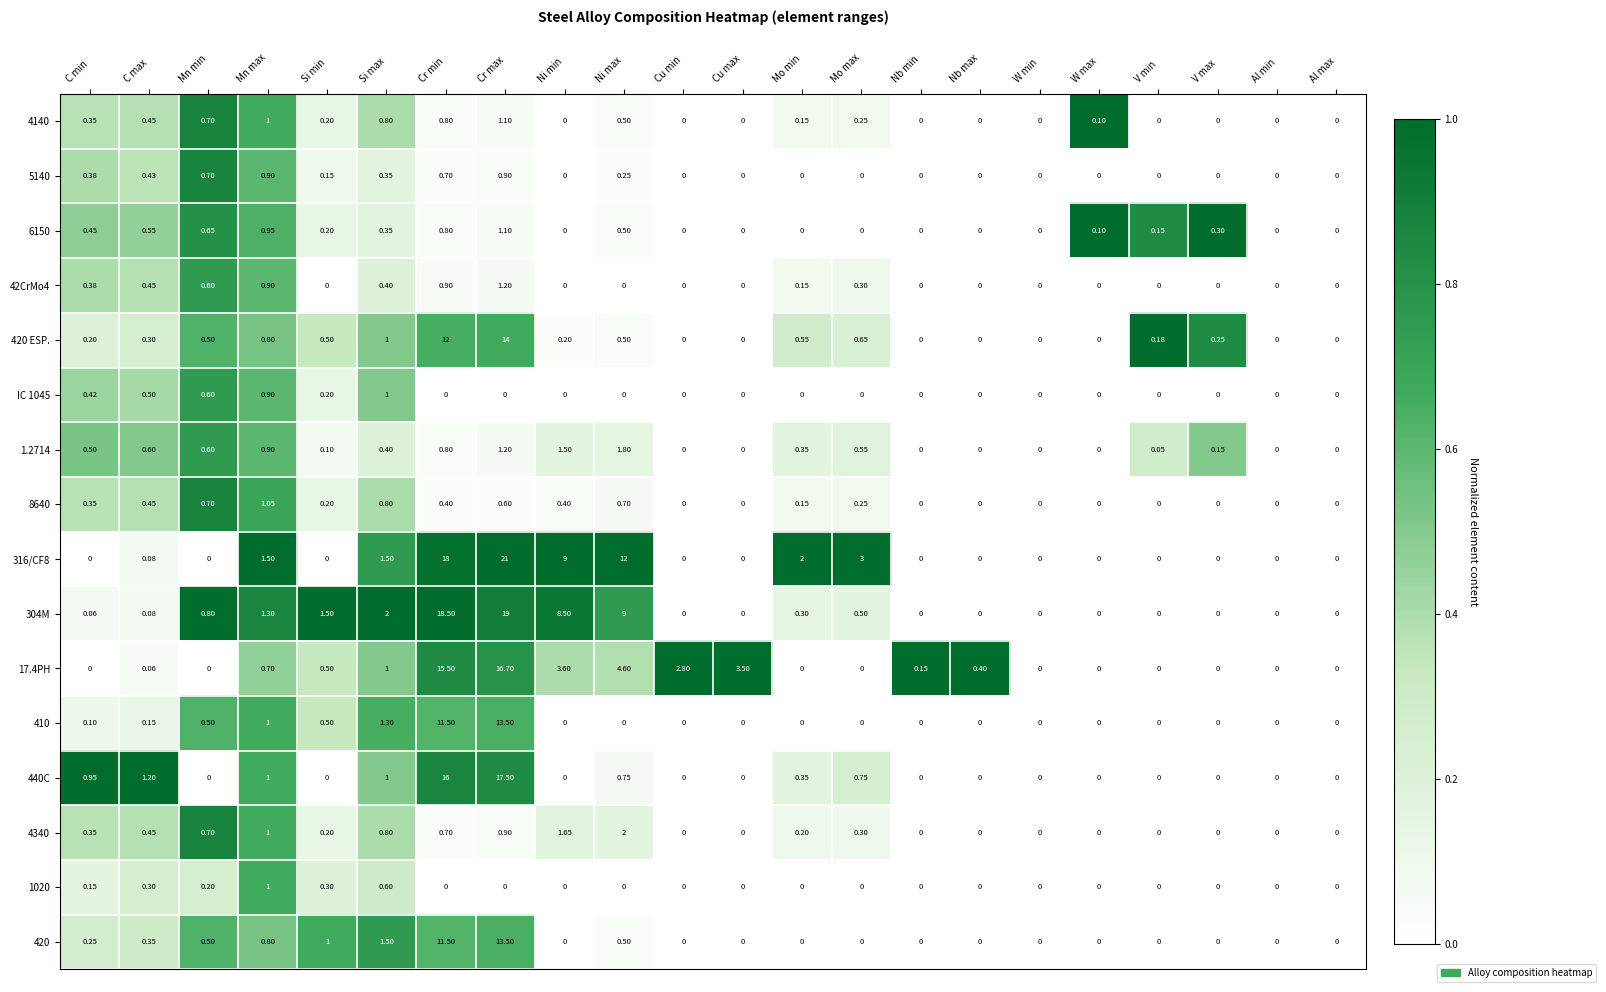

What is the total value across all series at Cr min?

108.1